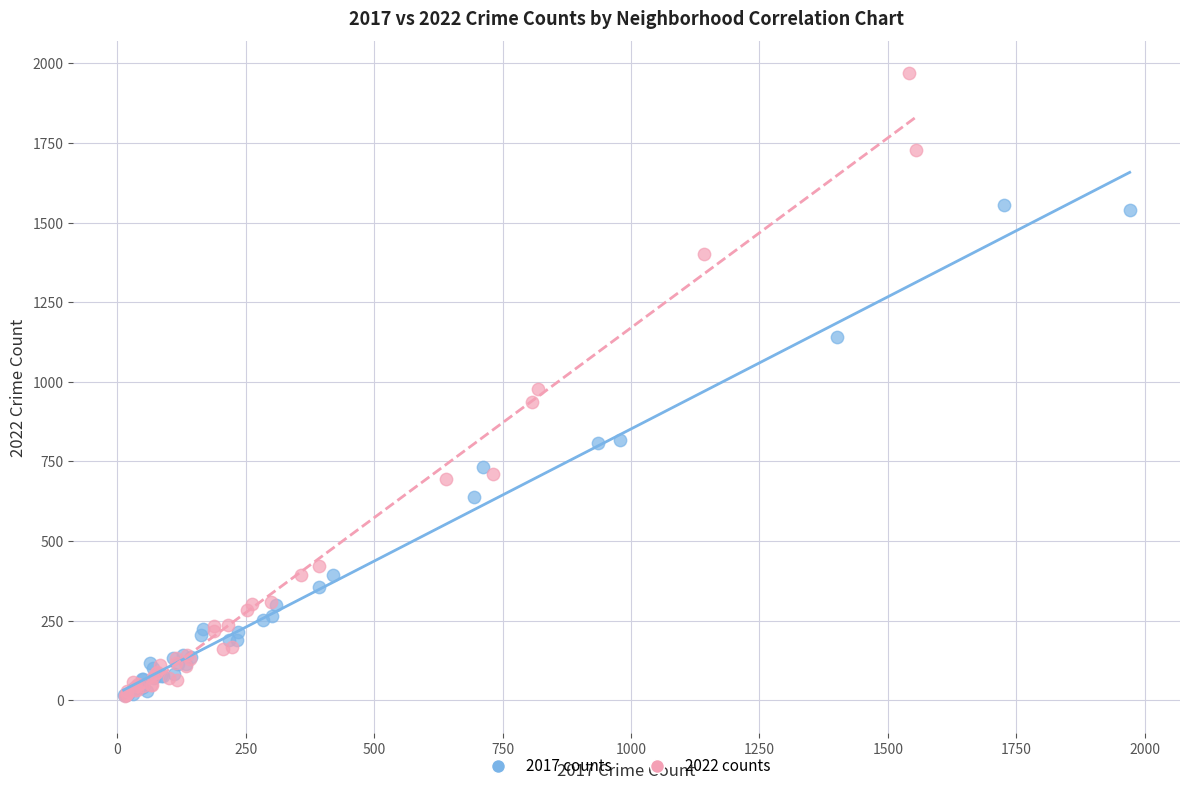

Which series contains the highest Y value?

2022 counts